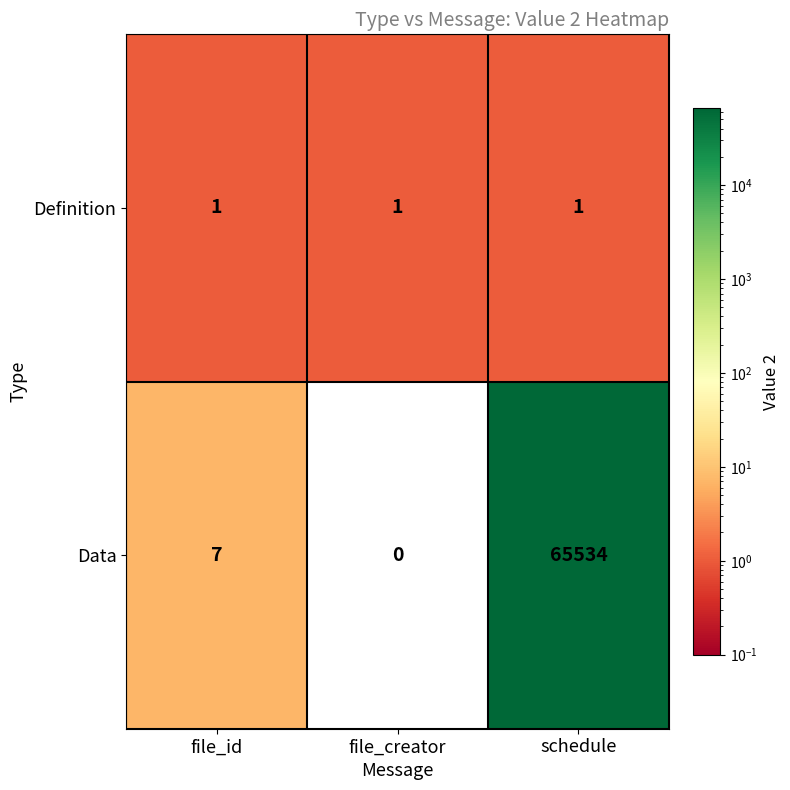

What is the spread (max minus min) of values at schedule?

65533